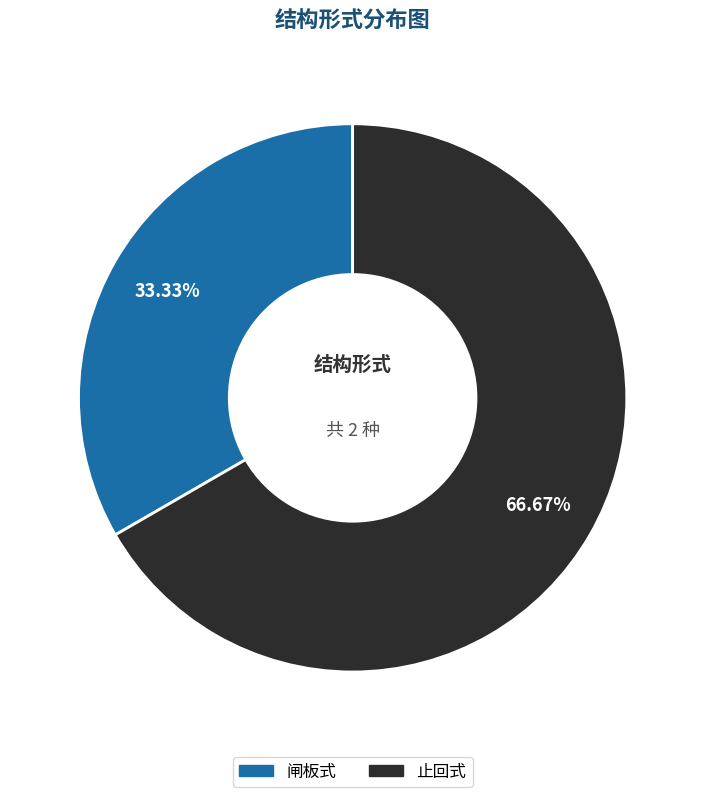

Count the number of slices in the pie.

2